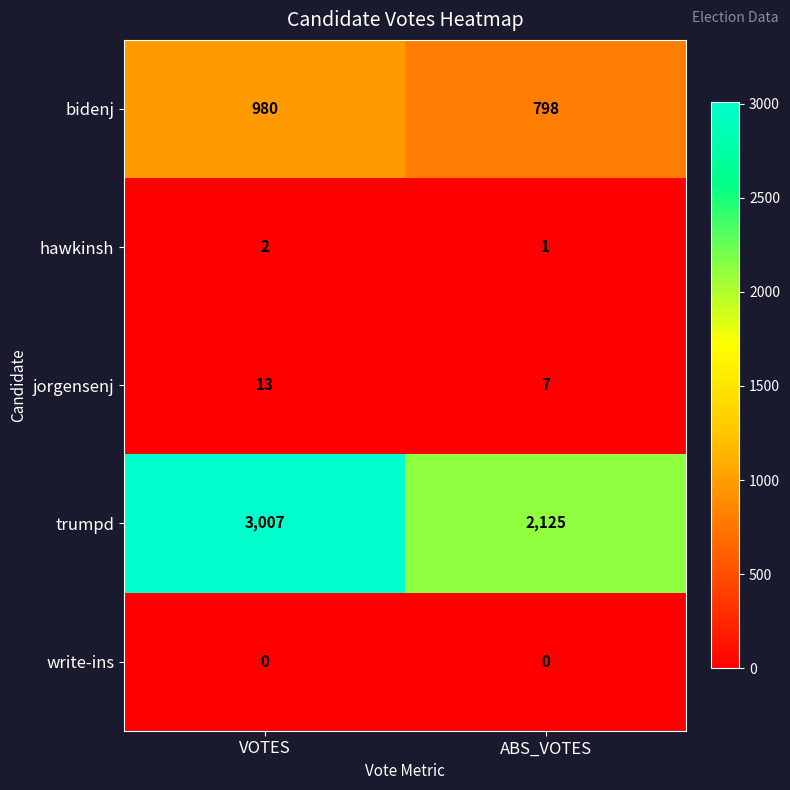

What is the average value of the trumpd series?

2566